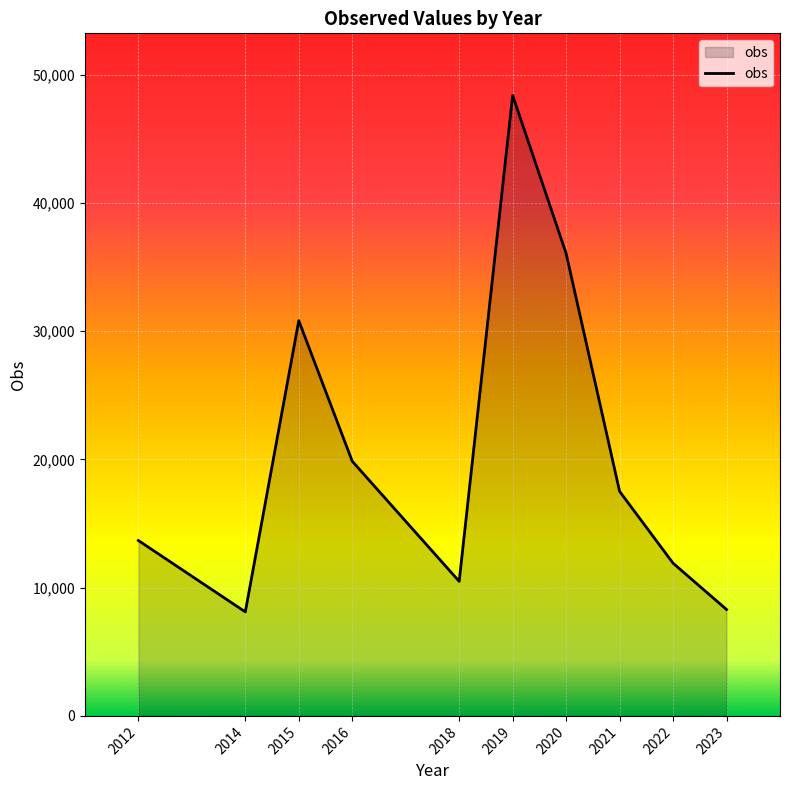

Which label corresponds to the largest value in the chart?

2019